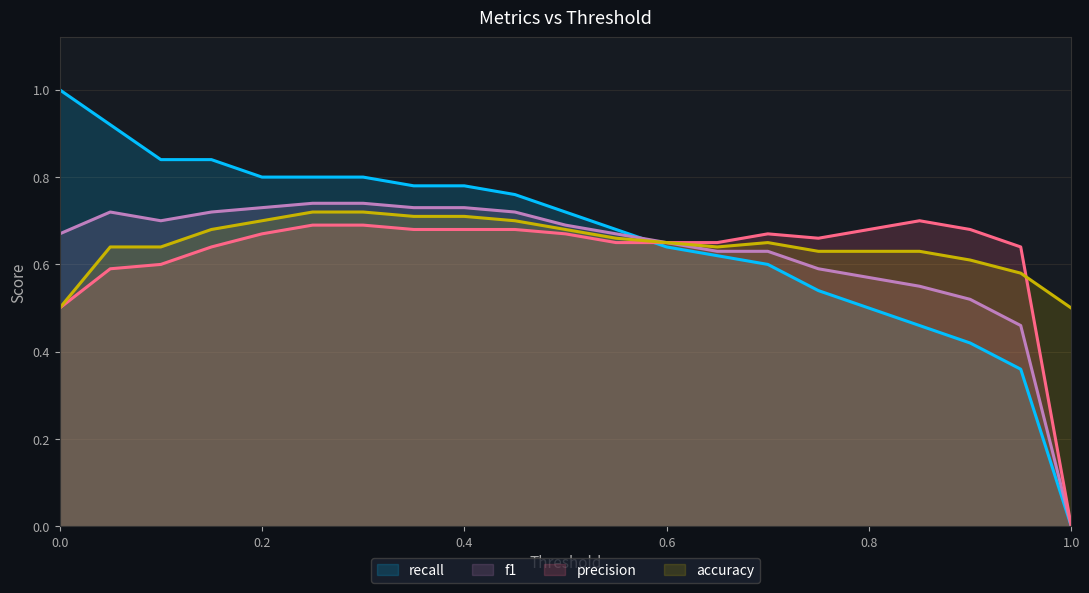

Count the precision values in the range 0 to 1.

21